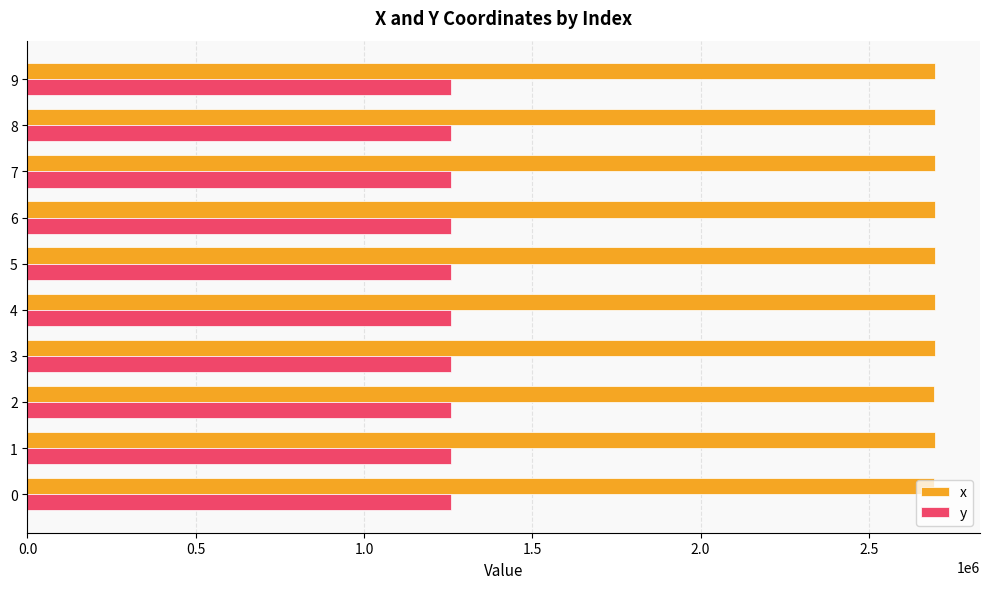

What is the sum of the y values at 8 and 9?

2518370.0